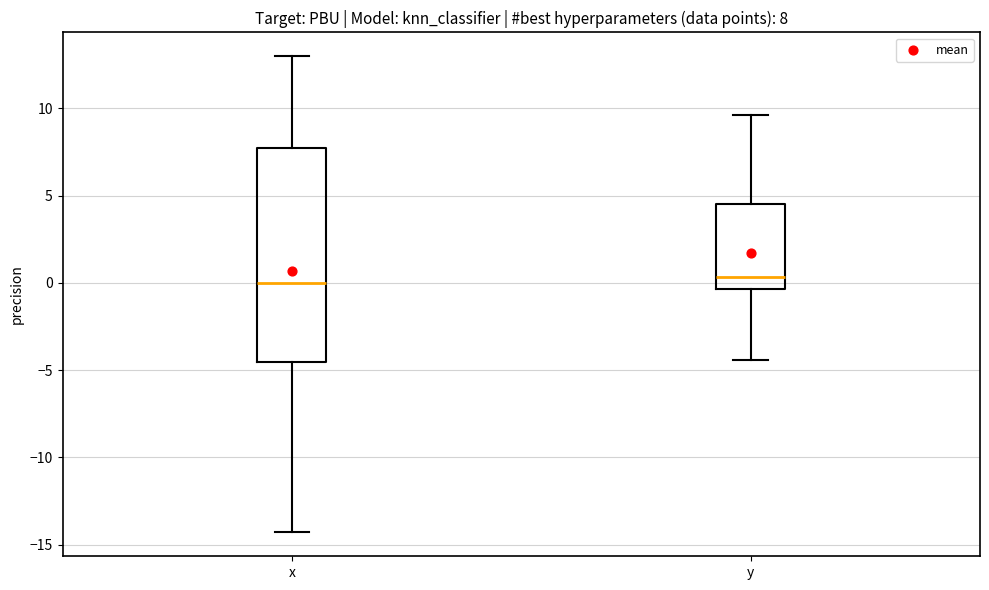

Comparing the boxes themselves (not the whiskers), which one is the tallest?

x